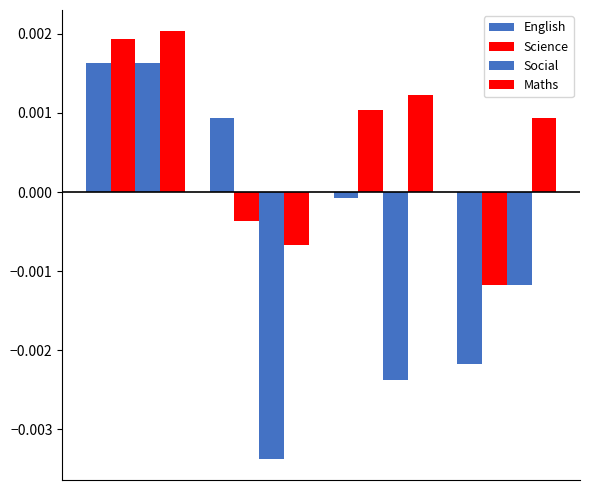

Are the bars grouped side by side (vs. stacked)?

Yes